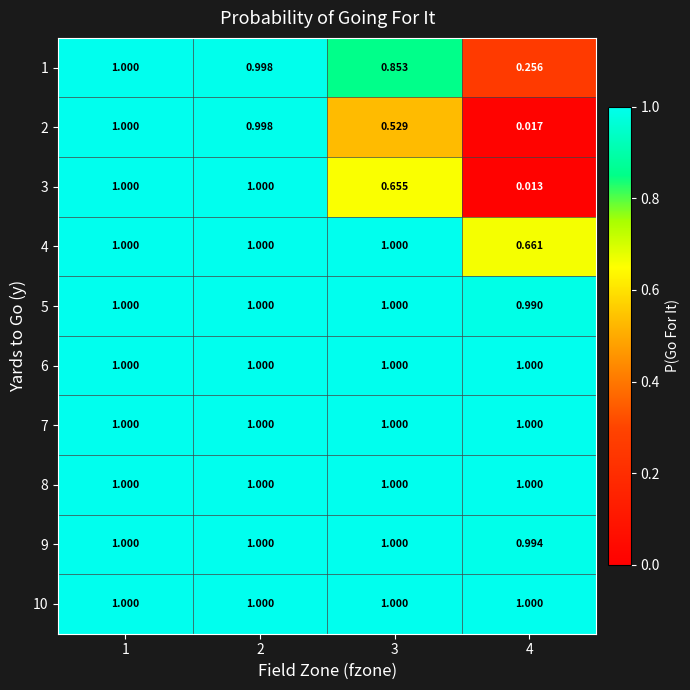

Which category has the lowest value across all series?

4